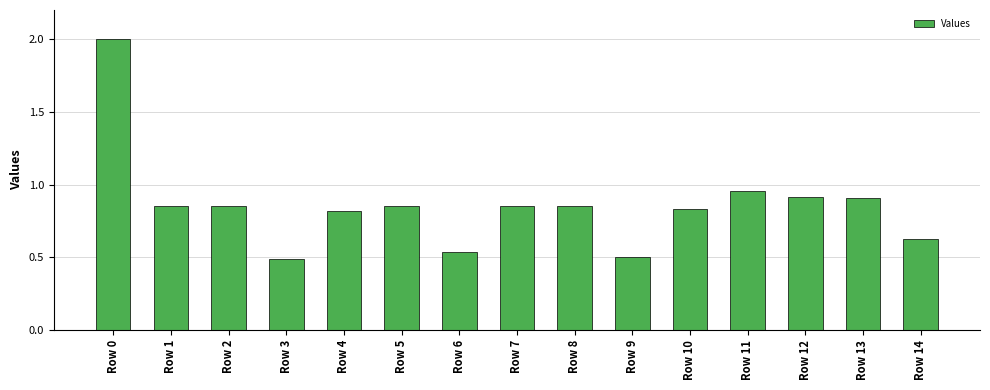

Are the bars horizontal?

No